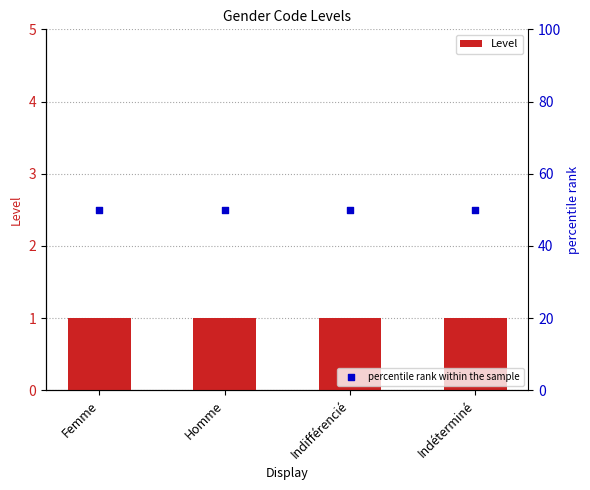

What are all the series names shown in the legend?

Level, percentile rank within the sample